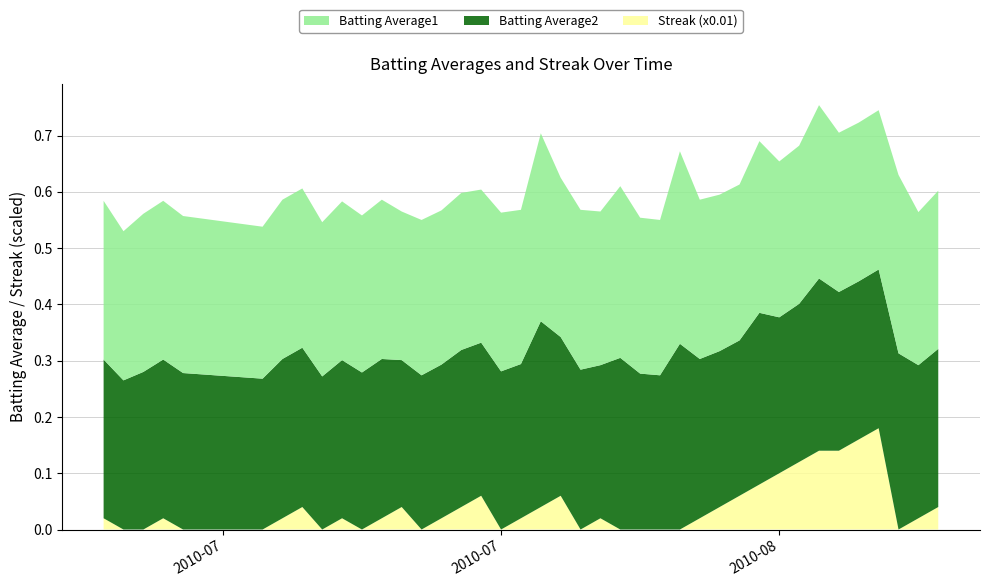

Reading left to right, extract all data points from this chart.

Batting Average1: 2010-07-07=0.3	2010-07-08=0.3	2010-07-09=0.3	2010-07-10=0.3	2010-07-11=0.3	2010-07-15=0.3	2010-07-16=0.3	2010-07-17=0.3	2010-07-18=0.3	2010-07-19=0.3	2010-07-20=0.3	2010-07-21=0.3	2010-07-22=0.3	2010-07-23=0.3	2010-07-24=0.3	2010-07-25=0.3	2010-07-26=0.3	2010-07-27=0.3	2010-07-28=0.3	2010-07-29=0.3	2010-07-30=0.3	2010-07-31=0.3	2010-08-01=0.3	2010-08-02=0.3	2010-08-03=0.3	2010-08-04=0.3	2010-08-05=0.3	2010-08-06=0.3	2010-08-07=0.3	2010-08-08=0.3	2010-08-09=0.3	2010-08-10=0.3	2010-08-11=0.3	2010-08-12=0.3	2010-08-13=0.3	2010-08-14=0.3	2010-08-15=0.3	2010-08-16=0.3	2010-08-17=0.3	2010-08-18=0.3
Batting Average2: 2010-07-07=0.3	2010-07-08=0.3	2010-07-09=0.3	2010-07-10=0.3	2010-07-11=0.3	2010-07-15=0.3	2010-07-16=0.3	2010-07-17=0.3	2010-07-18=0.3	2010-07-19=0.3	2010-07-20=0.3	2010-07-21=0.3	2010-07-22=0.3	2010-07-23=0.3	2010-07-24=0.3	2010-07-25=0.3	2010-07-26=0.3	2010-07-27=0.3	2010-07-28=0.3	2010-07-29=0.3	2010-07-30=0.3	2010-07-31=0.3	2010-08-01=0.3	2010-08-02=0.3	2010-08-03=0.3	2010-08-04=0.3	2010-08-05=0.3	2010-08-06=0.3	2010-08-07=0.3	2010-08-08=0.3	2010-08-09=0.3	2010-08-10=0.3	2010-08-11=0.3	2010-08-12=0.3	2010-08-13=0.3	2010-08-14=0.3	2010-08-15=0.3	2010-08-16=0.3	2010-08-17=0.3	2010-08-18=0.3
Streak (x0.01): 2010-07-07=0.0	2010-07-08=0.0	2010-07-09=0.0	2010-07-10=0.0	2010-07-11=0.0	2010-07-15=0.0	2010-07-16=0.0	2010-07-17=0.0	2010-07-18=0.0	2010-07-19=0.0	2010-07-20=0.0	2010-07-21=0.0	2010-07-22=0.0	2010-07-23=0.0	2010-07-24=0.0	2010-07-25=0.0	2010-07-26=0.1	2010-07-27=0.0	2010-07-28=0.0	2010-07-29=0.0	2010-07-30=0.1	2010-07-31=0.0	2010-08-01=0.0	2010-08-02=0.0	2010-08-03=0.0	2010-08-04=0.0	2010-08-05=0.0	2010-08-06=0.0	2010-08-07=0.0	2010-08-08=0.1	2010-08-09=0.1	2010-08-10=0.1	2010-08-11=0.1	2010-08-12=0.1	2010-08-13=0.1	2010-08-14=0.2	2010-08-15=0.2	2010-08-16=0.0	2010-08-17=0.0	2010-08-18=0.0